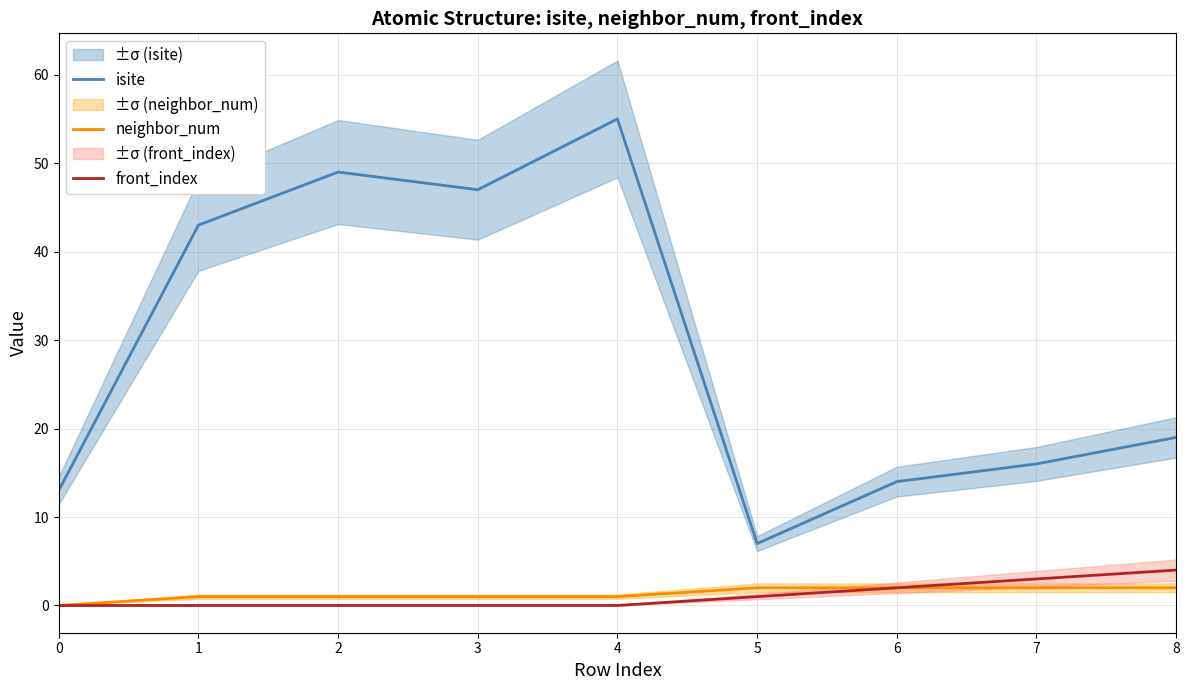

Between 2 and 6, which series saw the biggest shift?

isite